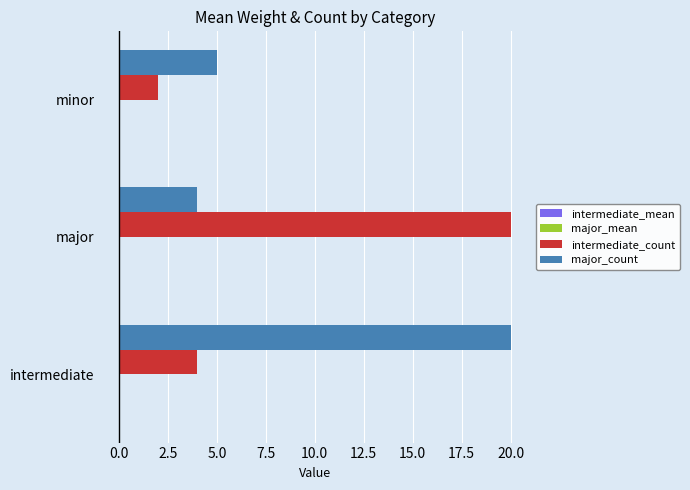

Which category has the highest value in the intermediate_count series?

major